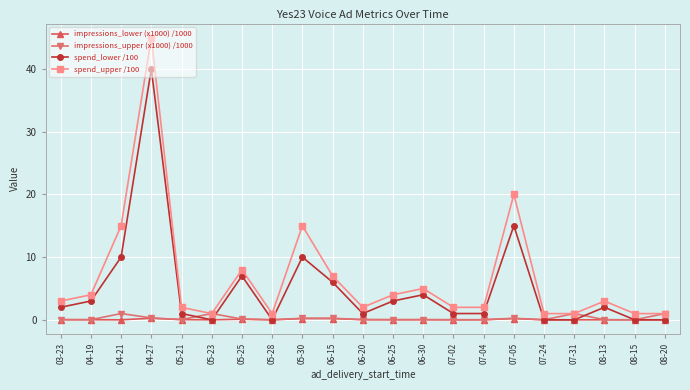

What is the difference between the spend_lower /100 values at 06-15 and 07-31?

6.0